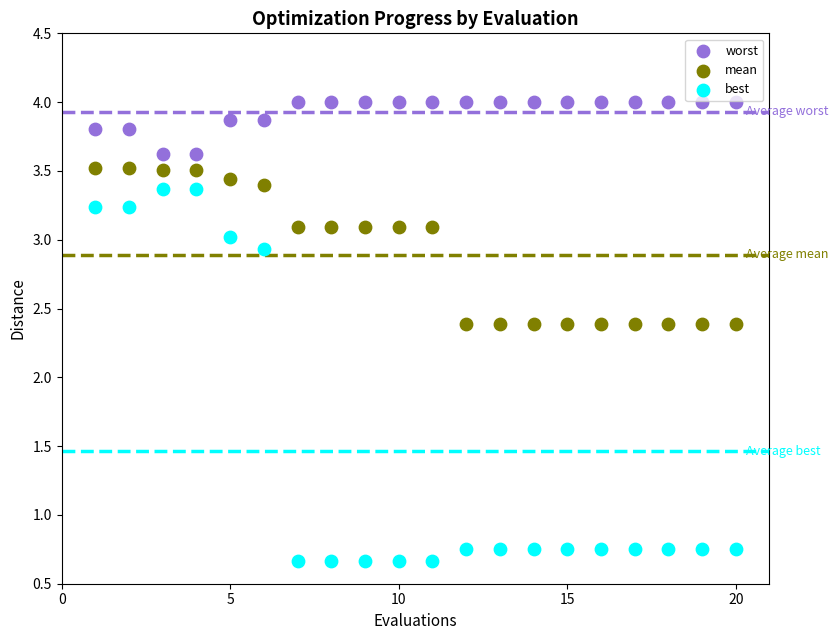

What is the X range (max minus min) for the scatter plot?

19.0